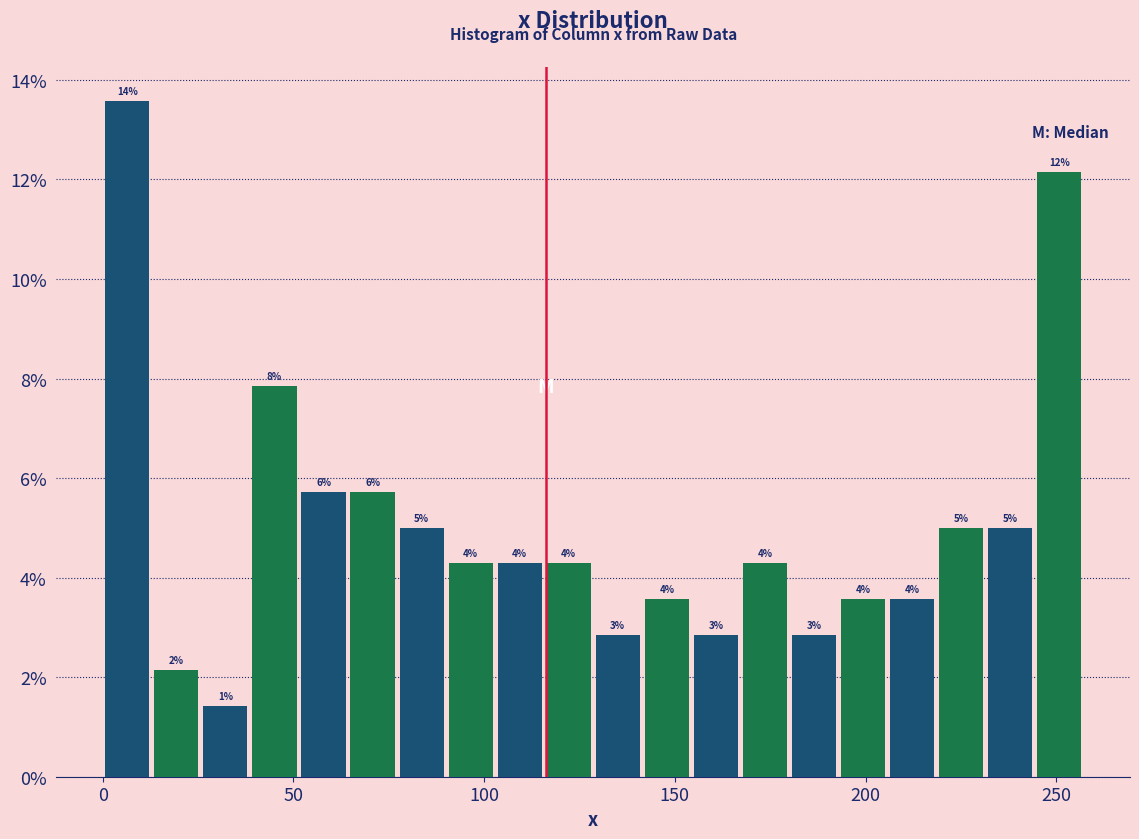

Read against the x-axis, roughly where is the centre of the tallest bar?

5